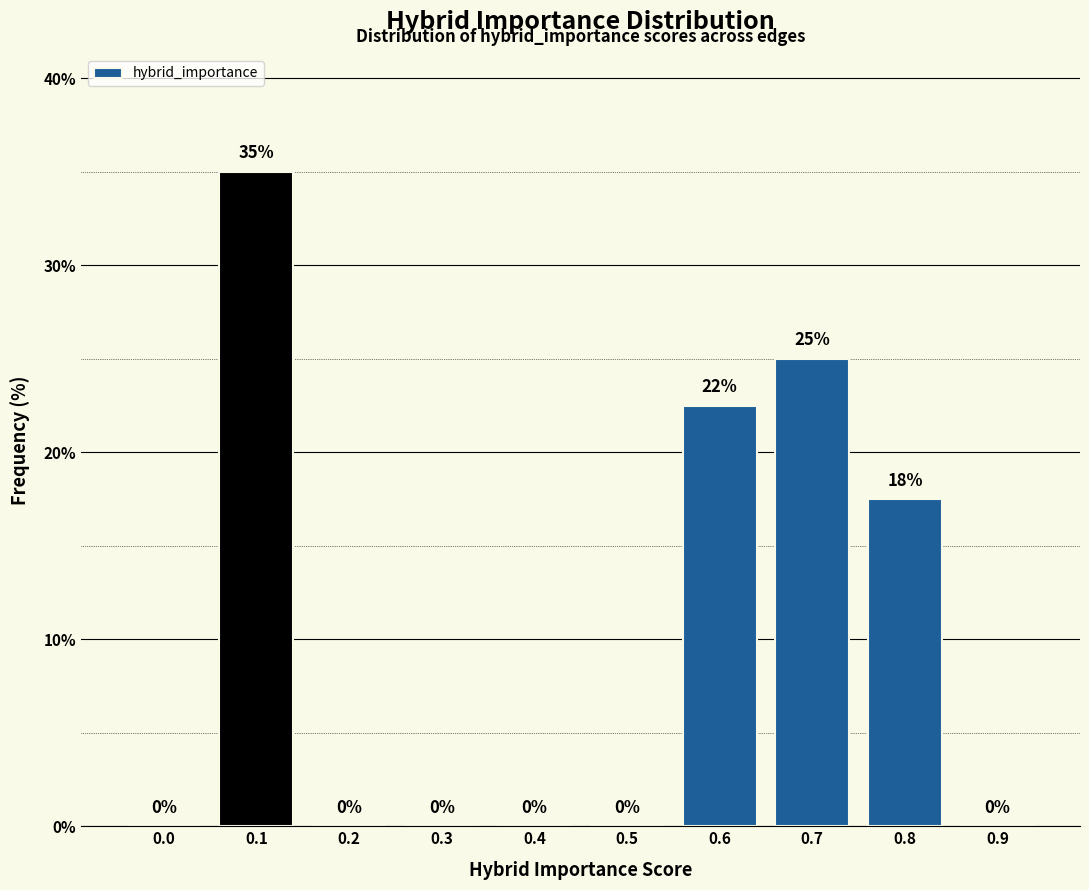

At which label is the value closest to 17?

0.8